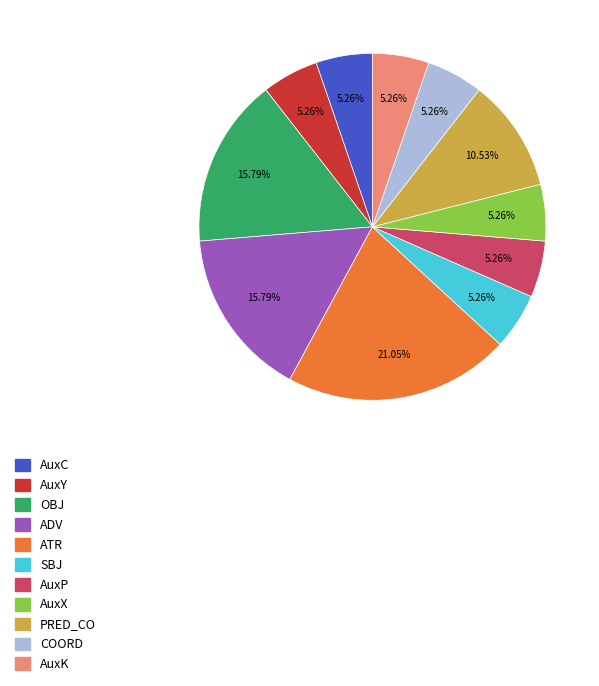

Combined, what portion of the pie is ATR and AuxP?

26.3%